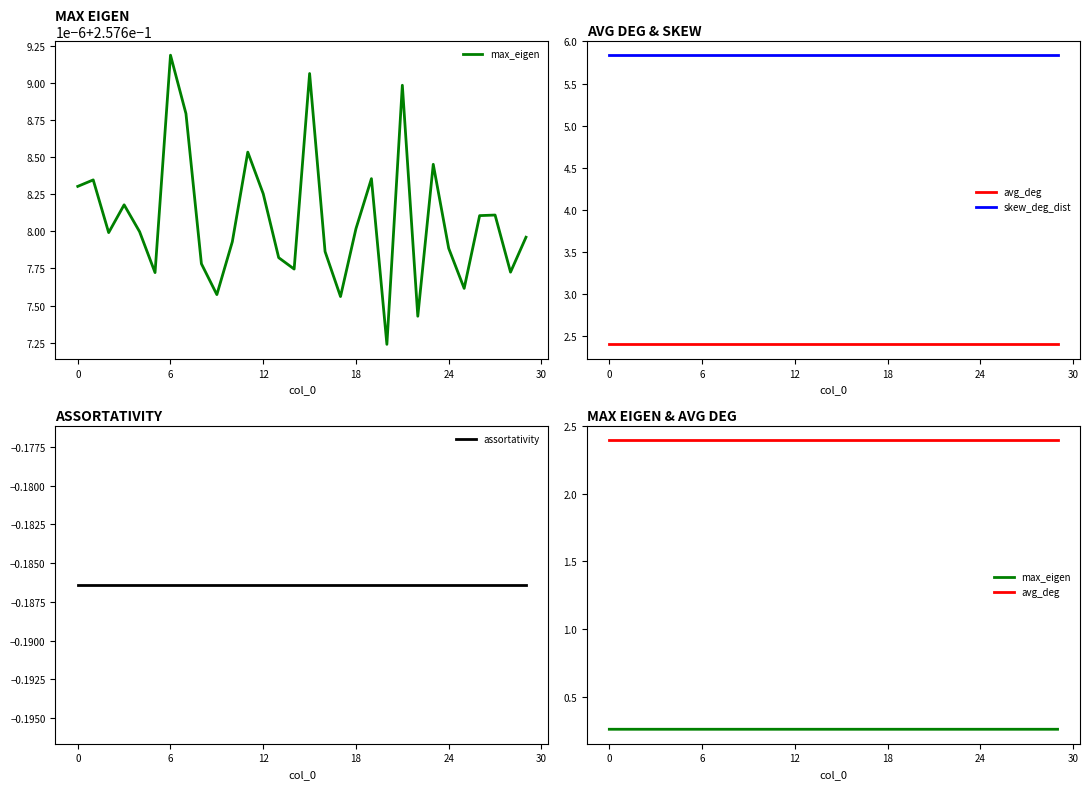

Count the number of categories in the chart.

30